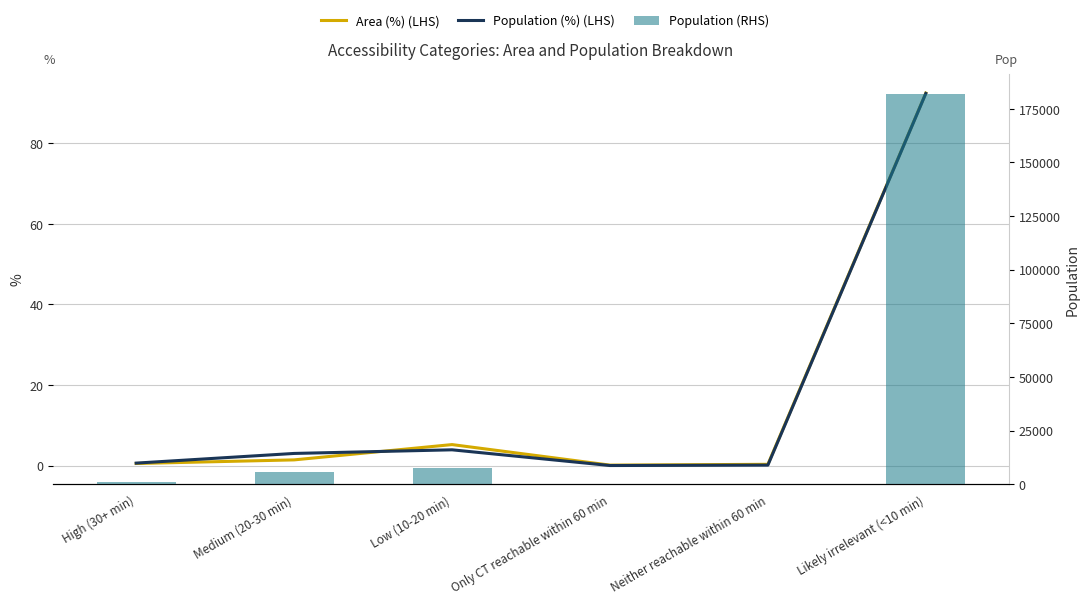

At how many categories does at least one series exceed 114110?

1